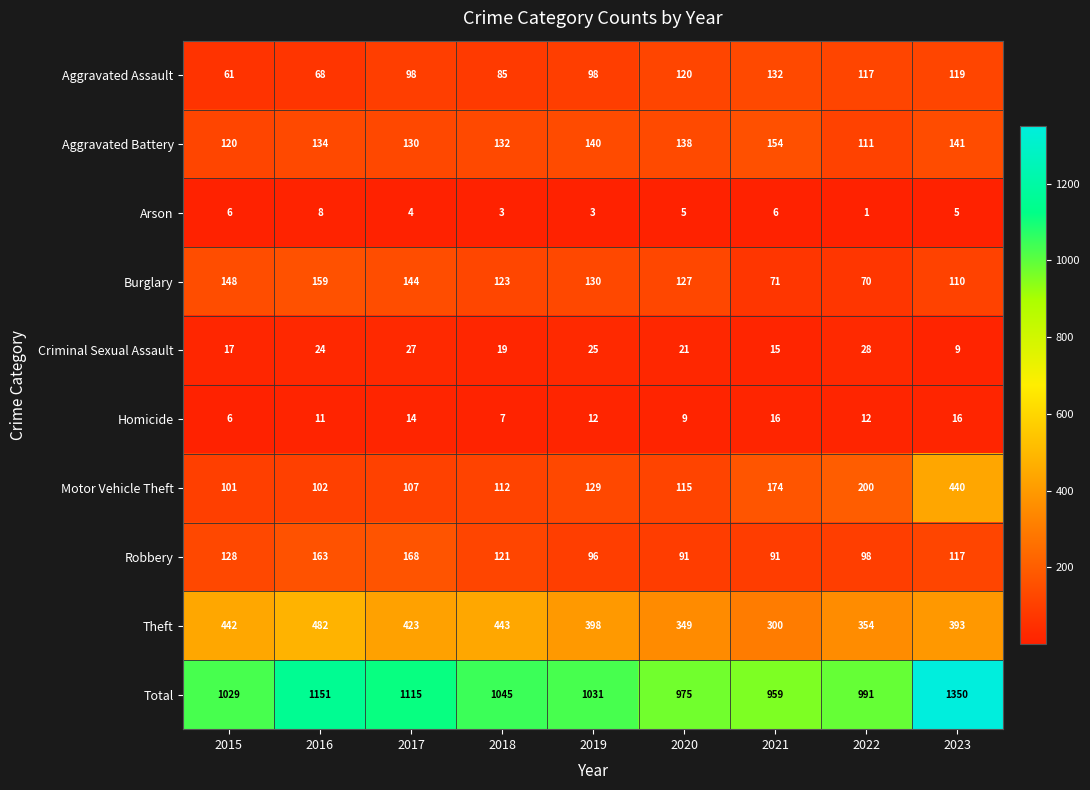

Which series has the widest spread of values?

Total